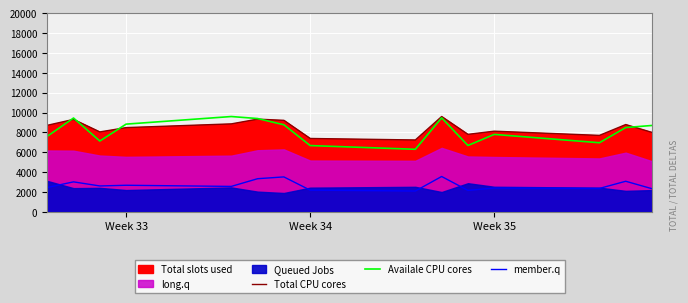

What is the minimum value shown in the chart?

2096.0